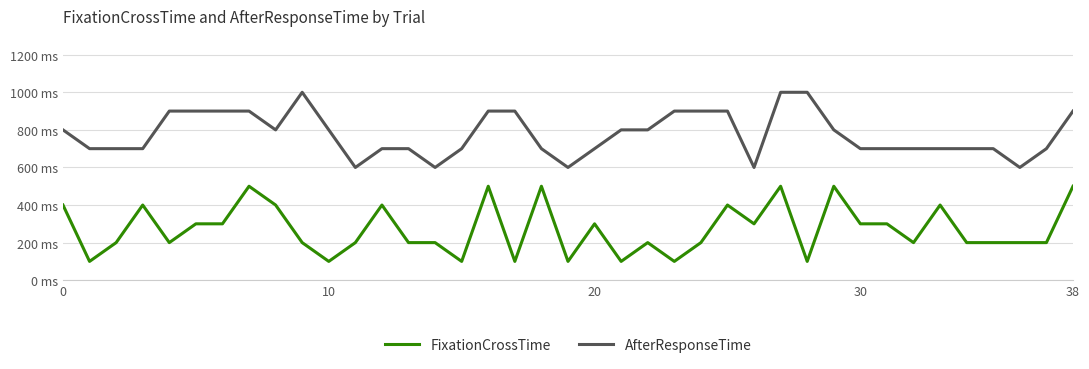

True or false: FixationCrossTime and AfterResponseTime cross at least once.

False